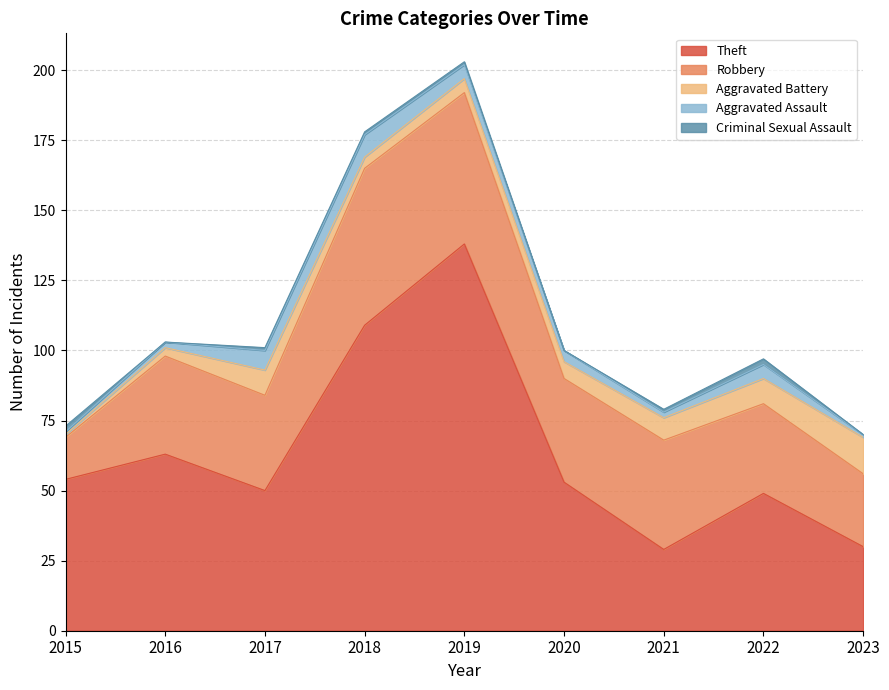

At which label does Criminal Sexual Assault first exceed 1?

2015